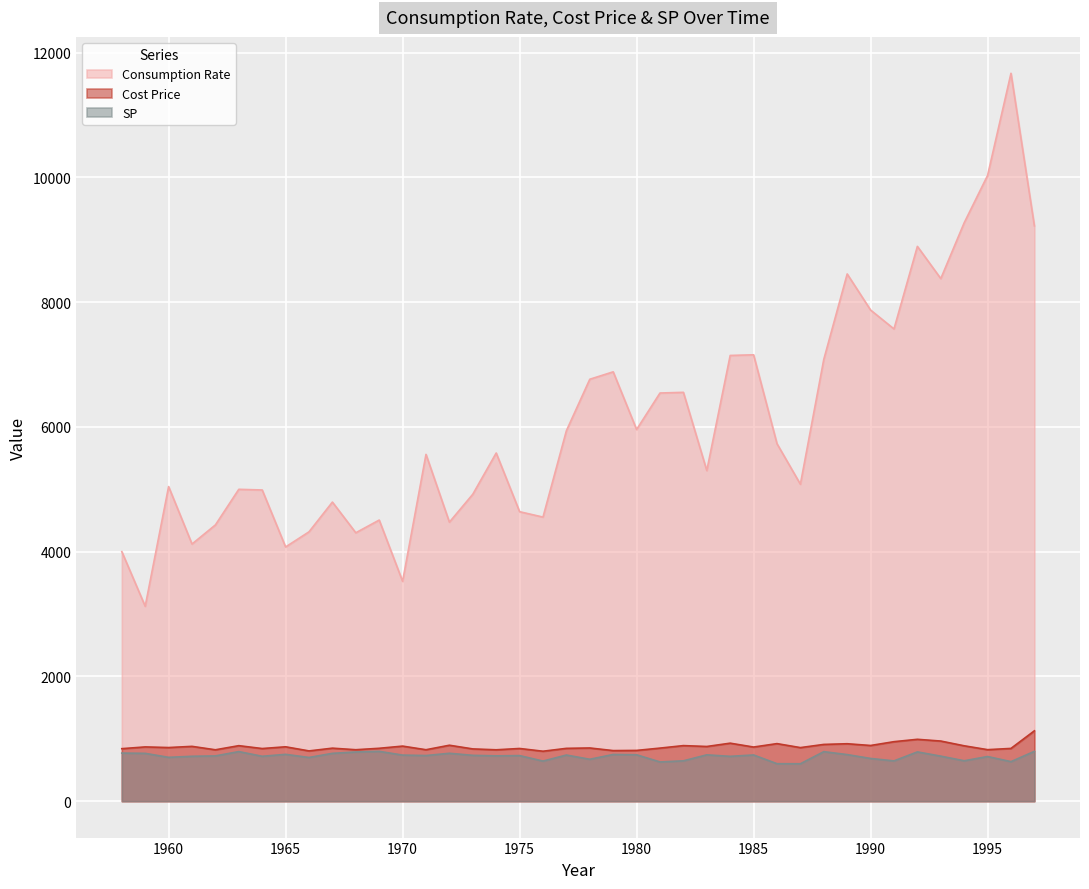

What is the maximum value shown in the chart?

11669.4